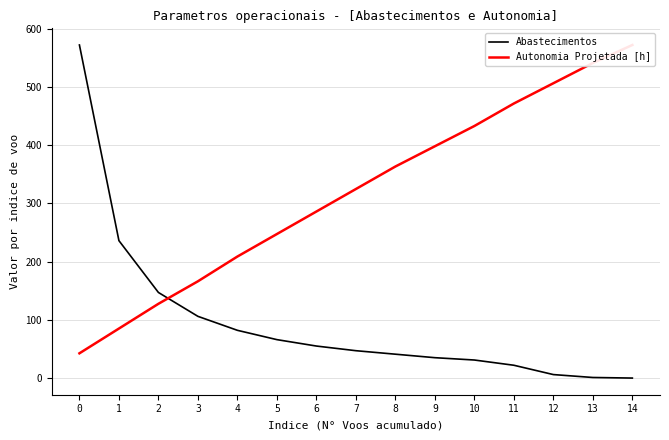

Reading left to right, extract all data points from this chart.

Abastecimentos: 572.0	236.0	147.0	106.0	82.0	66.0	55.0	47.0	41.0	35.0	31.0	22.0	6.0	1.0	0.0
Autonomia Projetada [h]: 42.5	85.0	127.5	166.2	208.7	247.4	286.0	324.6	363.3	398.1	432.9	471.5	506.3	541.1	572.0